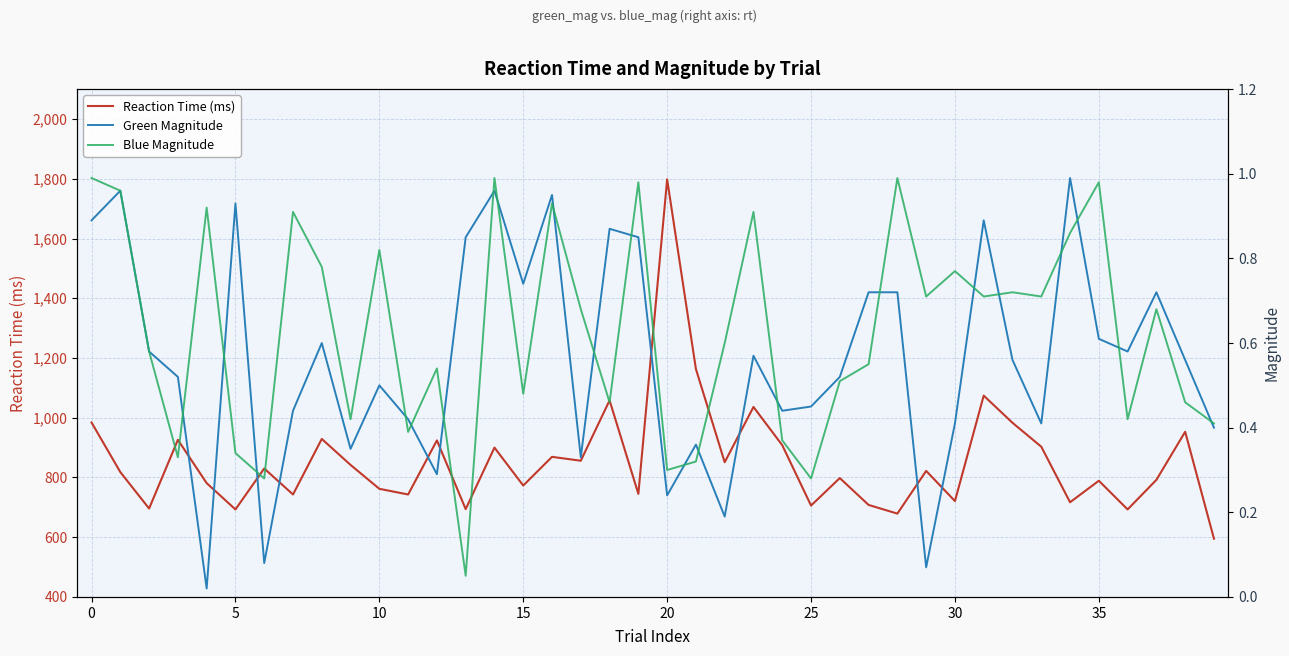

What is the difference between the maximum and minimum values in the Blue Magnitude series?

0.9